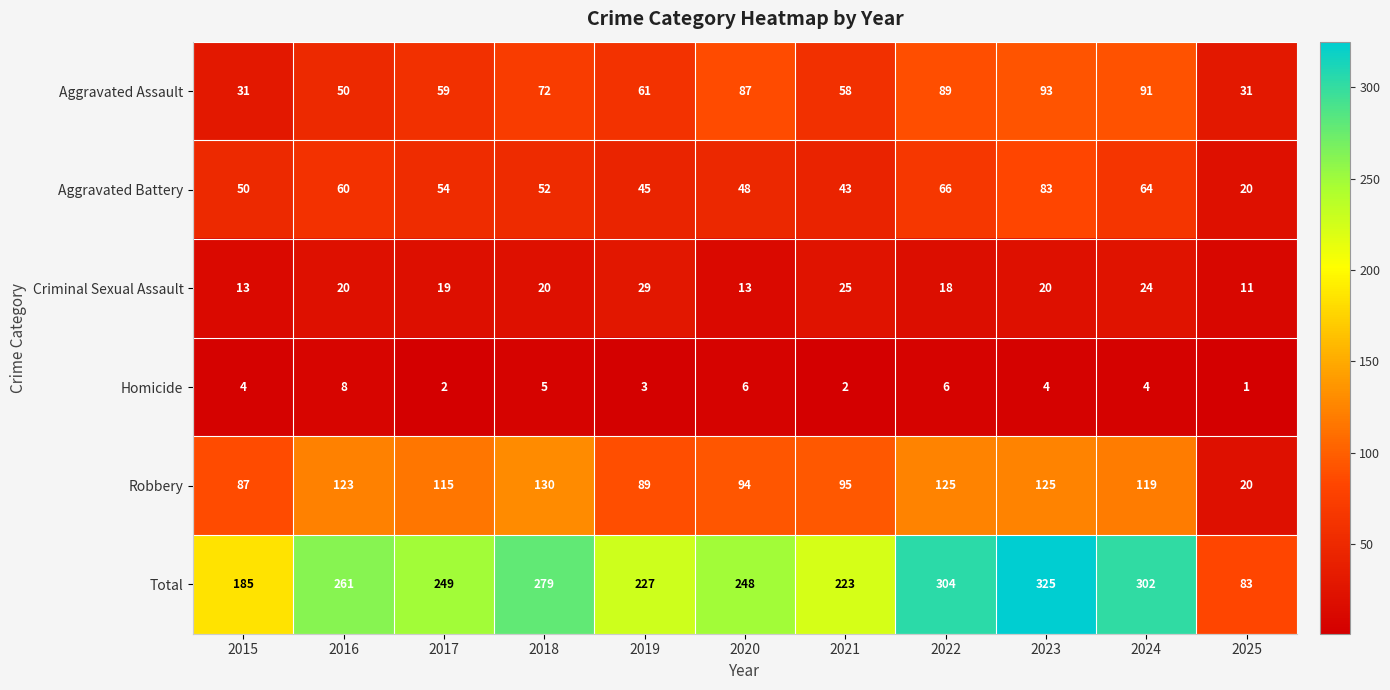

What value does the Aggravated Battery series have at 2022, to the nearest 10?

70